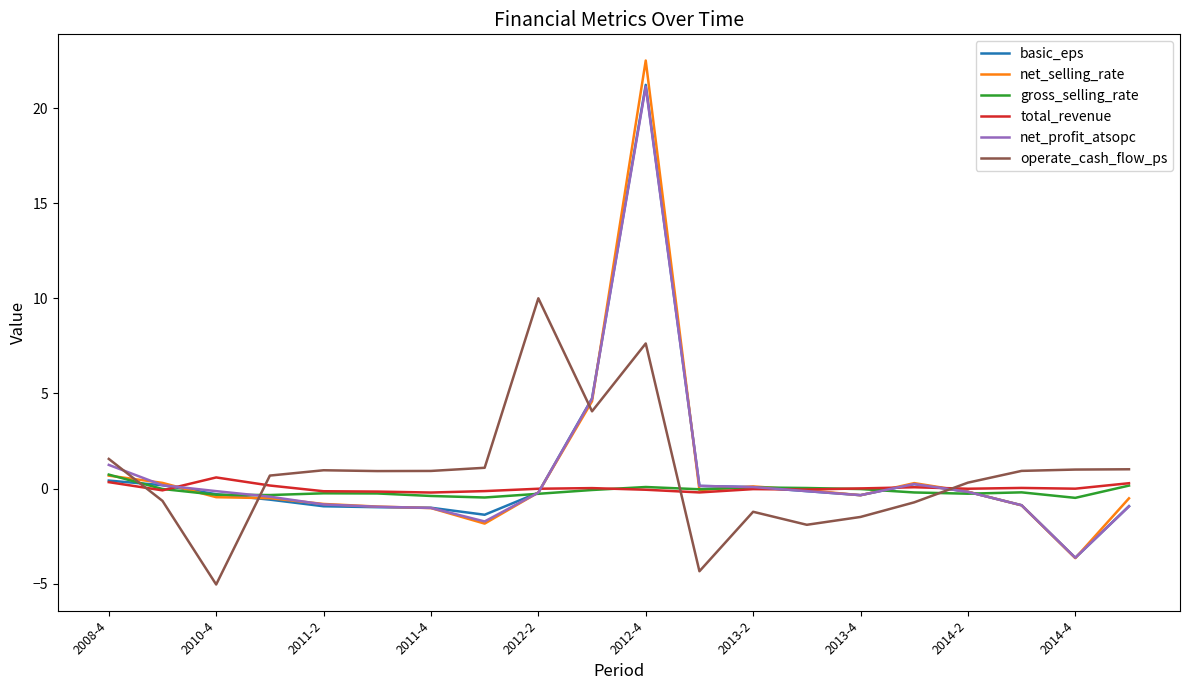

What is the smallest value displayed?

-5.0